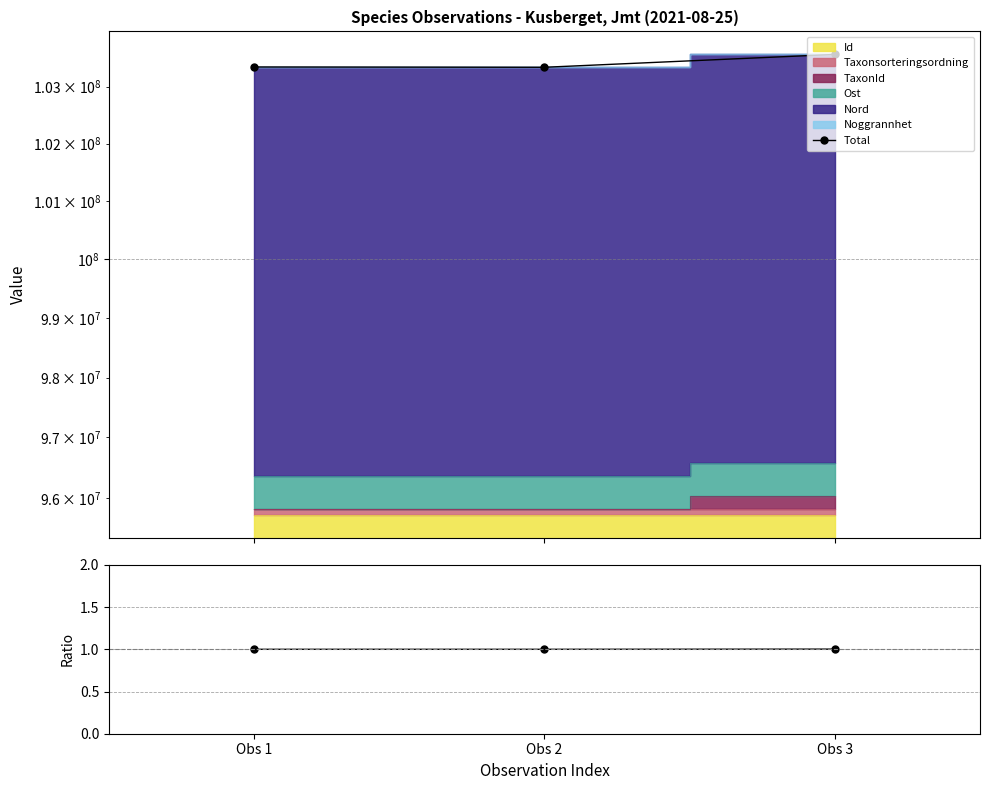

Read the Ratio value at Obs 3.

1.0